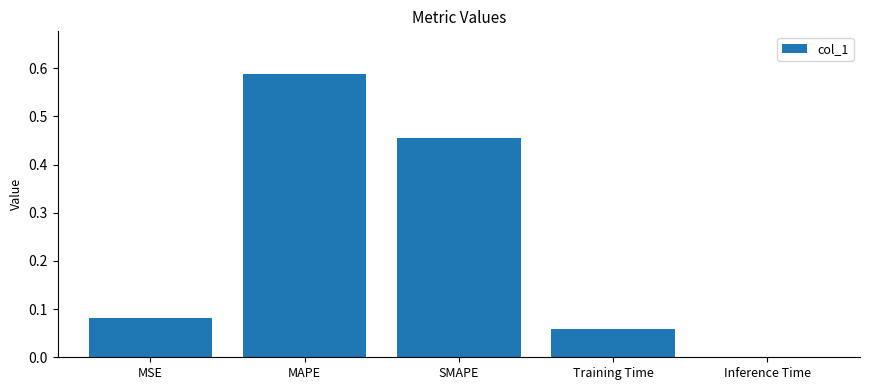

What is the change in value from Training Time to Inference Time?

-0.1